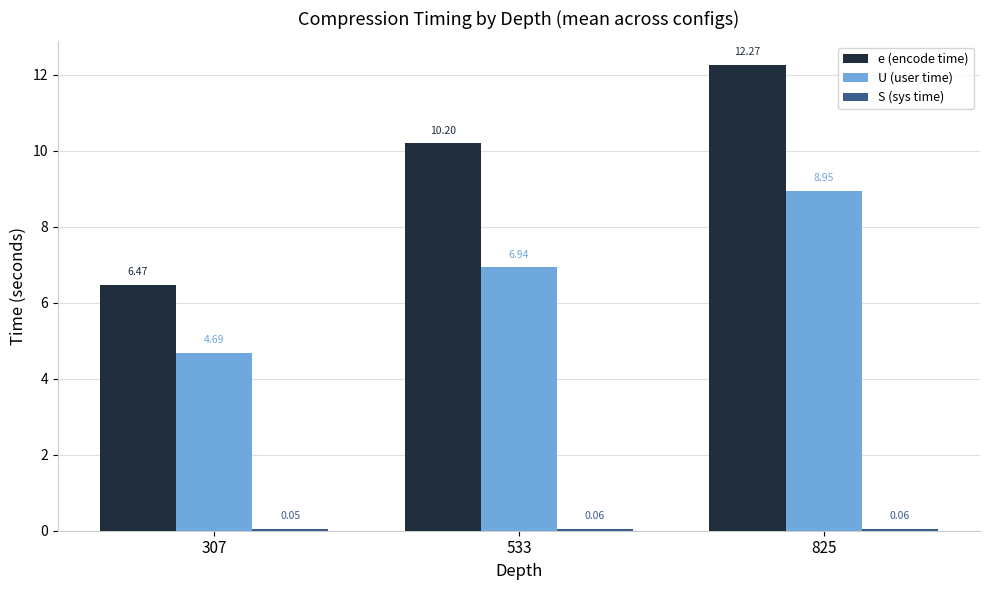

Which series has the widest spread of values?

e (encode time)